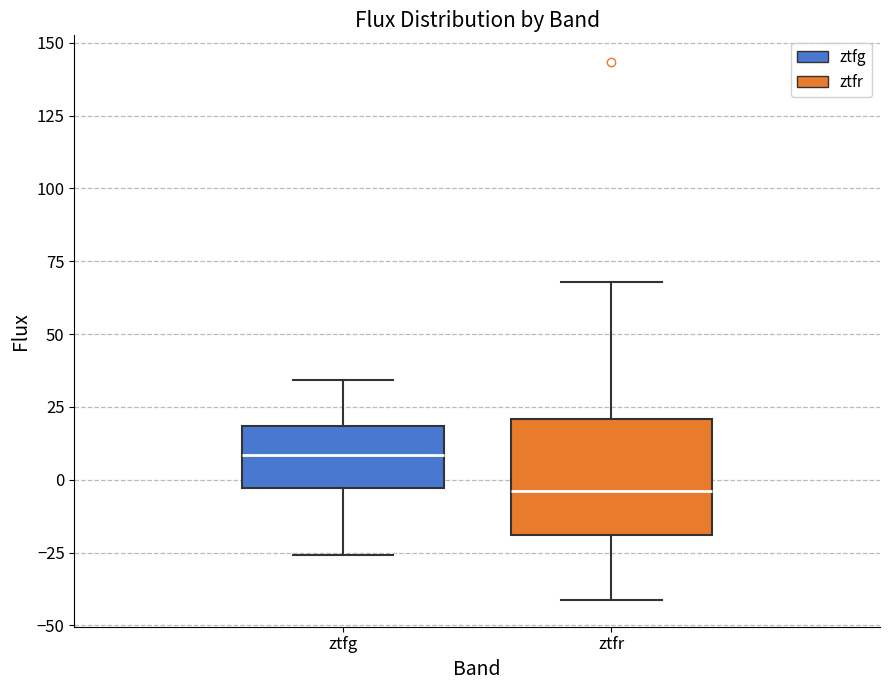

Reading left to right, transcribe this box plot: for each box, give where its median line is, the range the box spans, and where its two whiskers end, as read against the y-axis. The values are not printed on the chart, so give them approximately, as read against the axis.

ztfg: median 10, box -5 to 20, whiskers -25 to 35
ztfr: median -5, box -20 to 20, whiskers -40 to 70